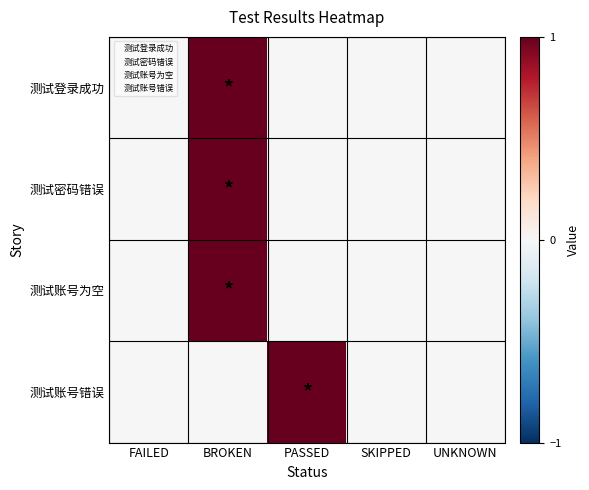

Which series changed the most between BROKEN and PASSED?

测试登录成功